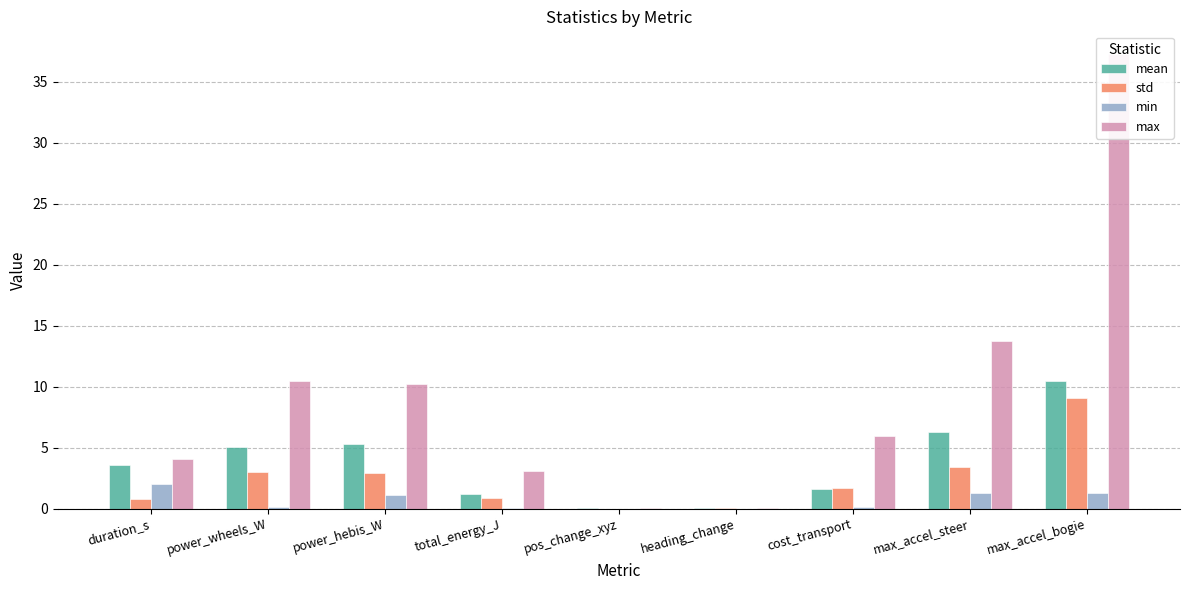

What position from the right is cost_transport?

3